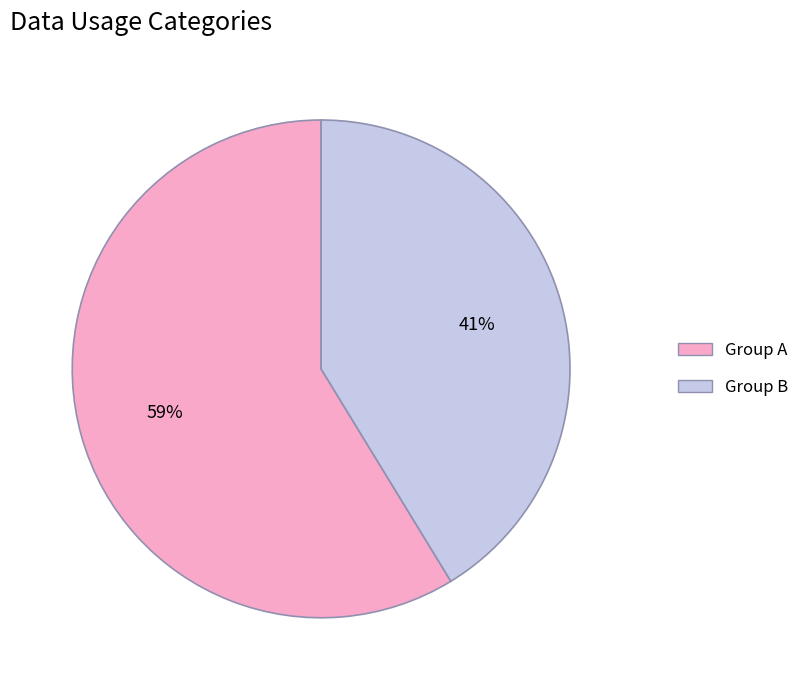

Is the sum of Group B and Group A greater than half?

Yes